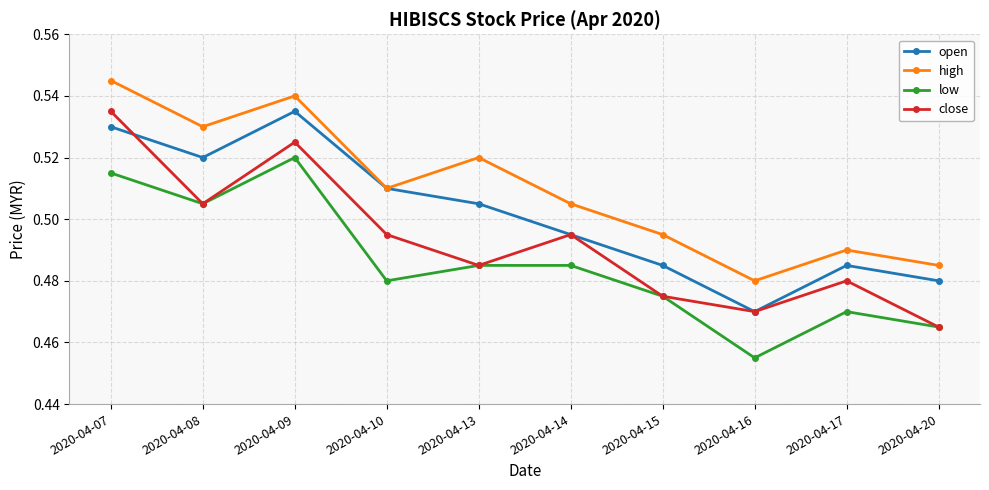

Which category has the lowest value in the close series?

2020-04-20